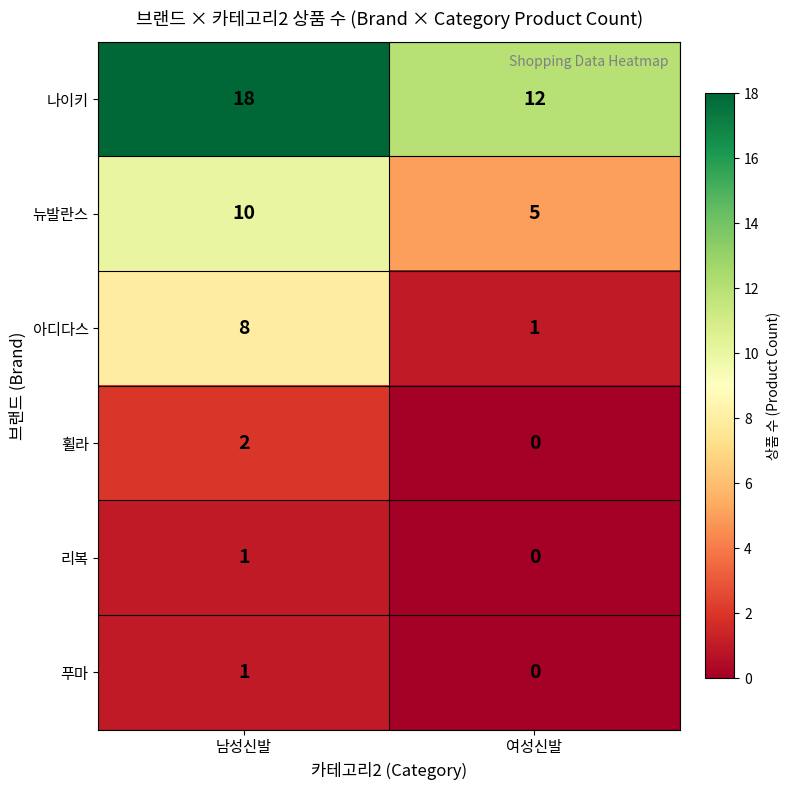

What is the sum of all 아디다스 values?

9